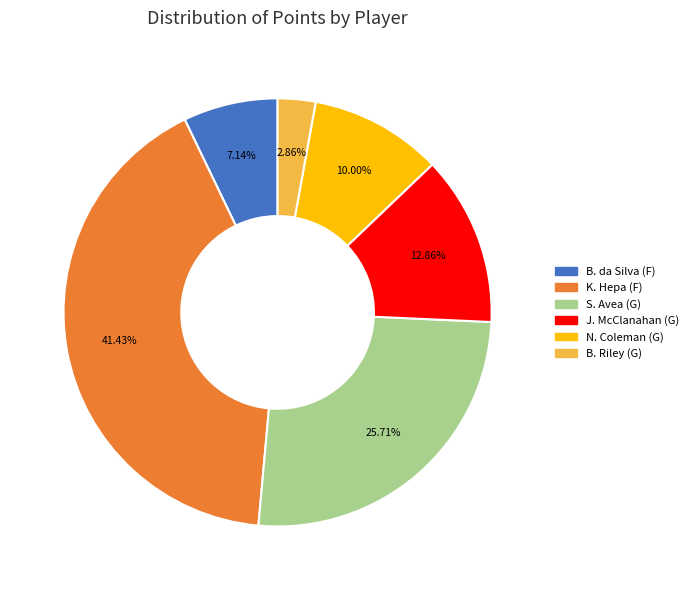

Does any single category account for the majority?

No